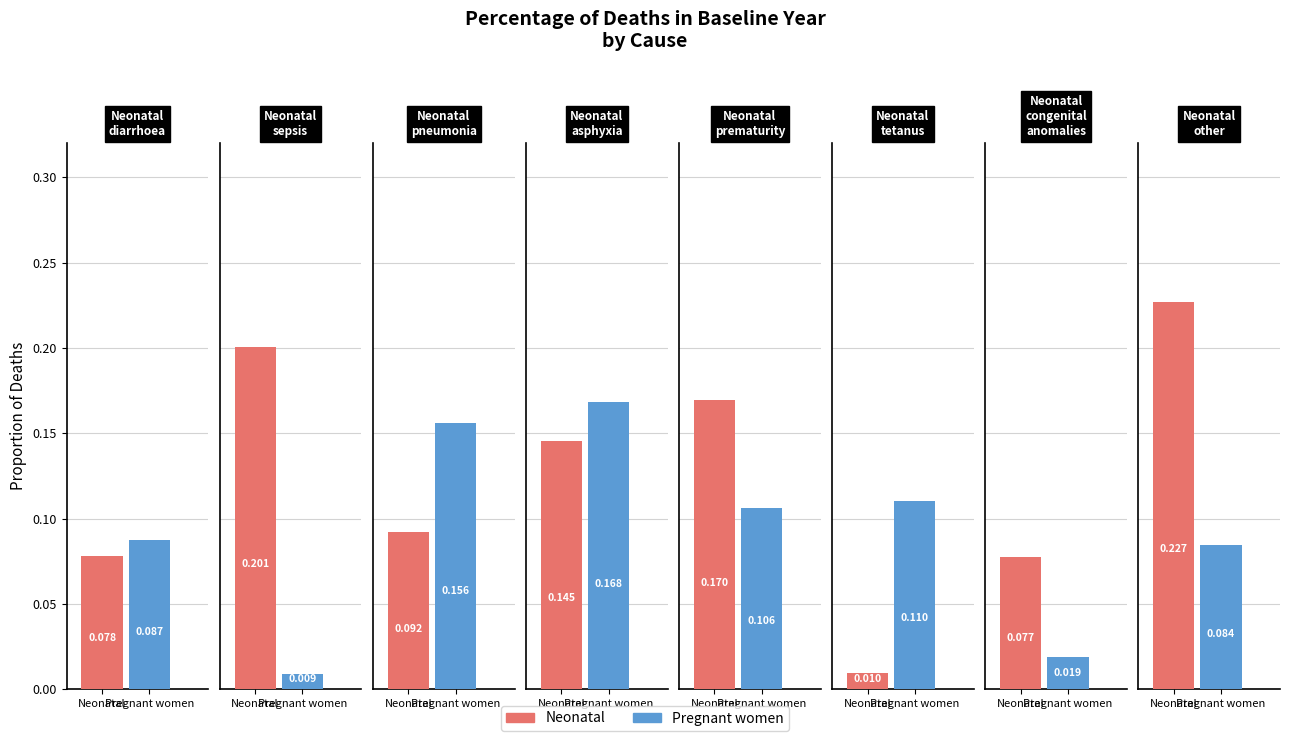

What is the label of the 4th bar from the right?

Neonatal
prematurity